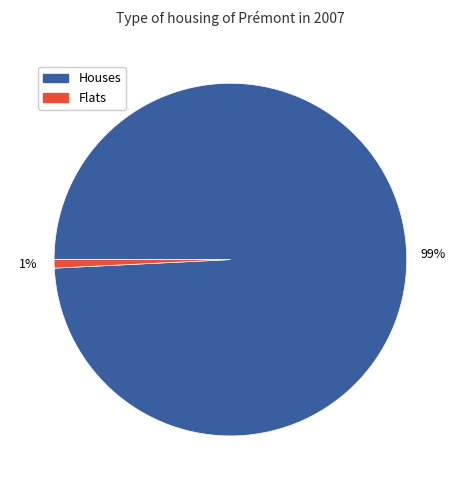

True or false: Flats accounts for 8% of the total.

False